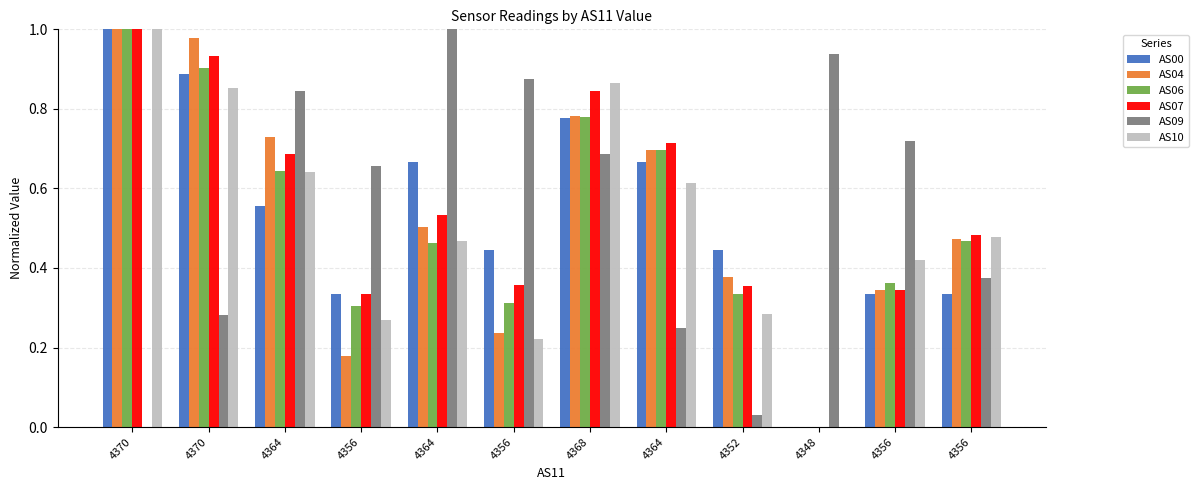

How many categories are shown in the chart?

12